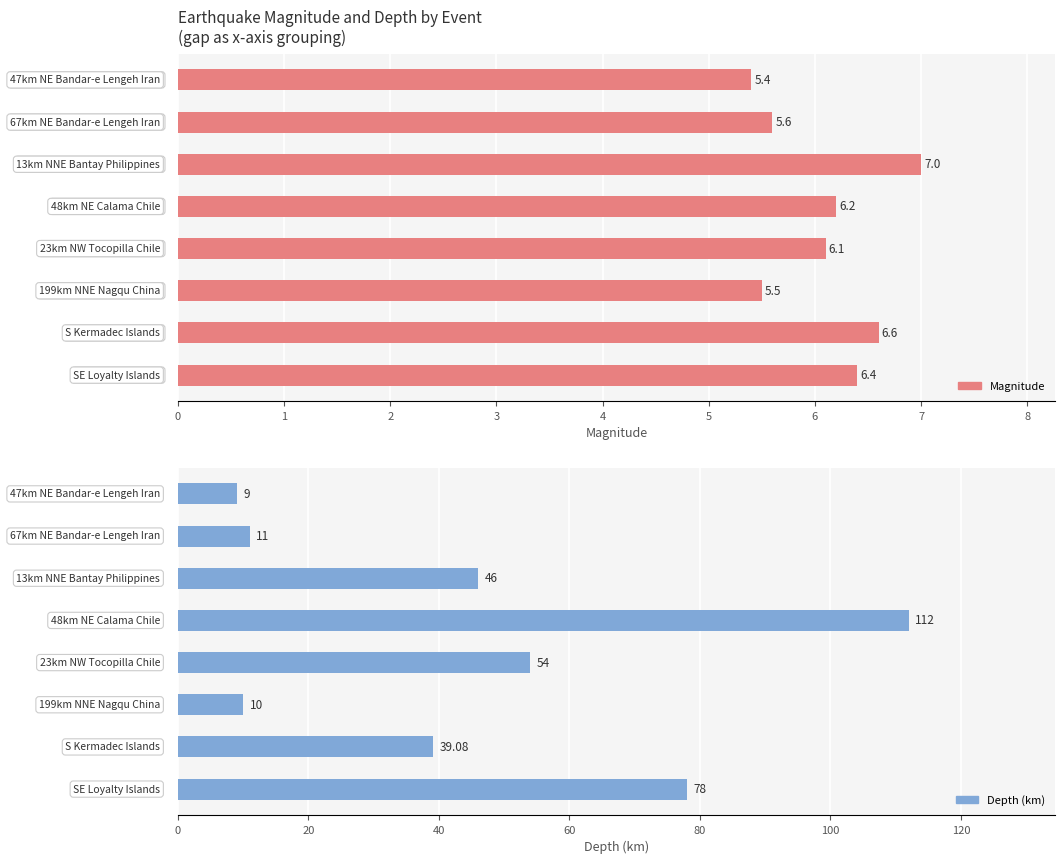

Does the chart contain any negative values?

No